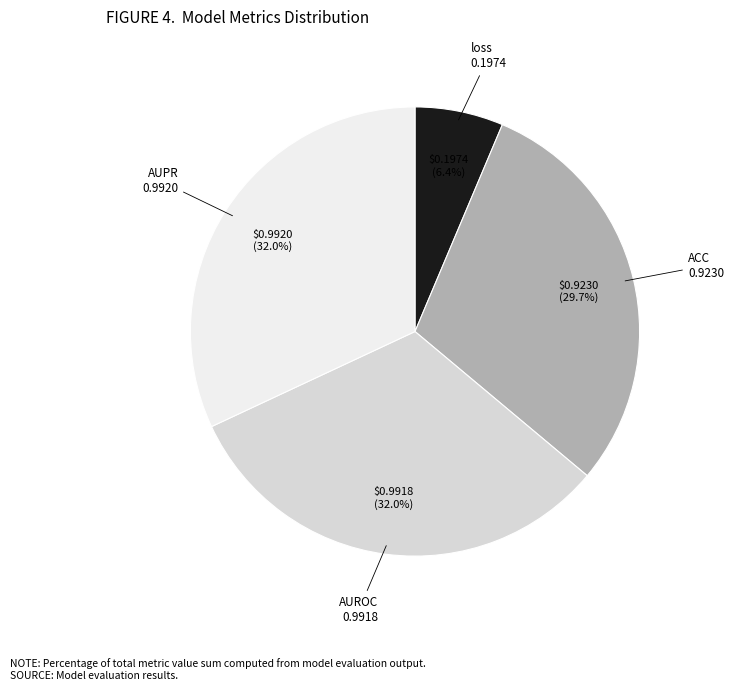

Is there any slice that represents more than half of the pie?

No